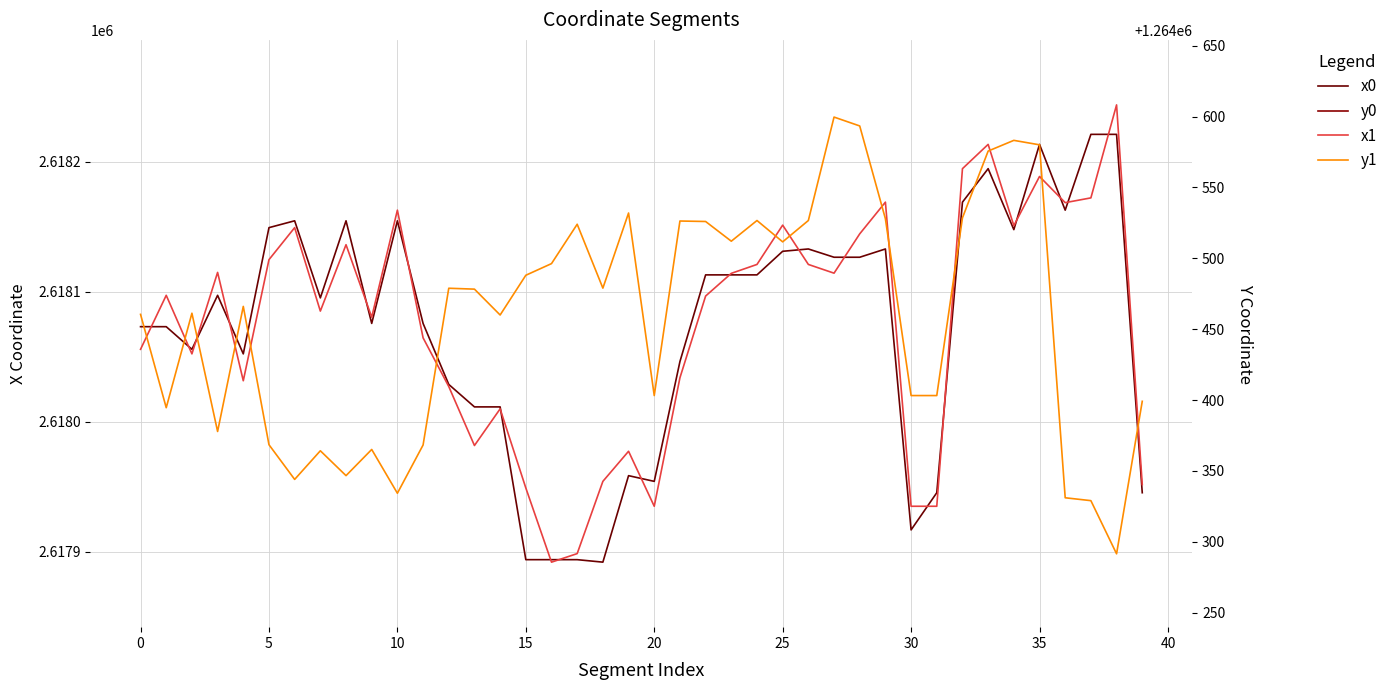

What is the difference between the maximum and minimum values in the x0 series?

329.1